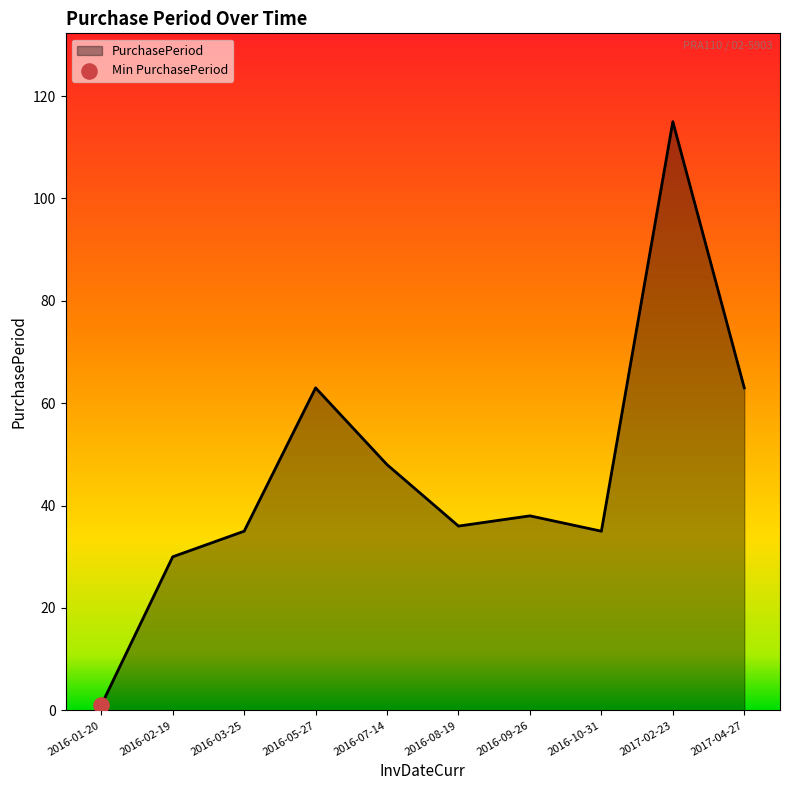

Approximately how many times larger is the value at 2016-05-27 compared to 2017-04-27?

1.0